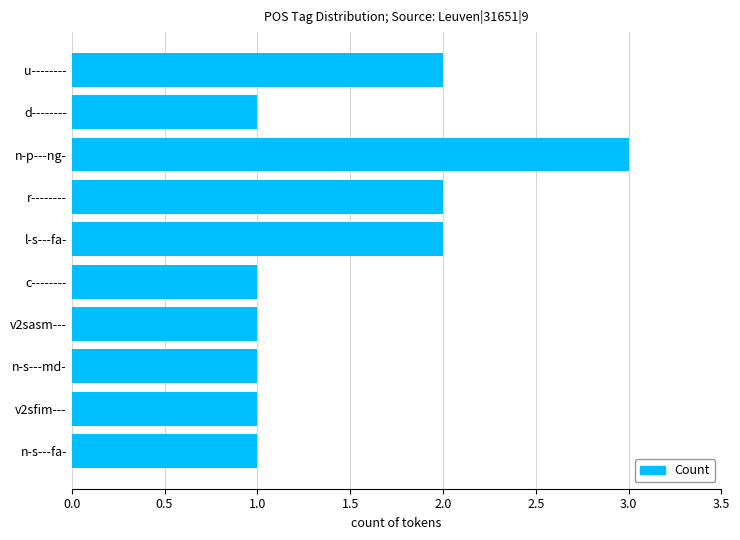

What is the maximum value shown in the chart?

3